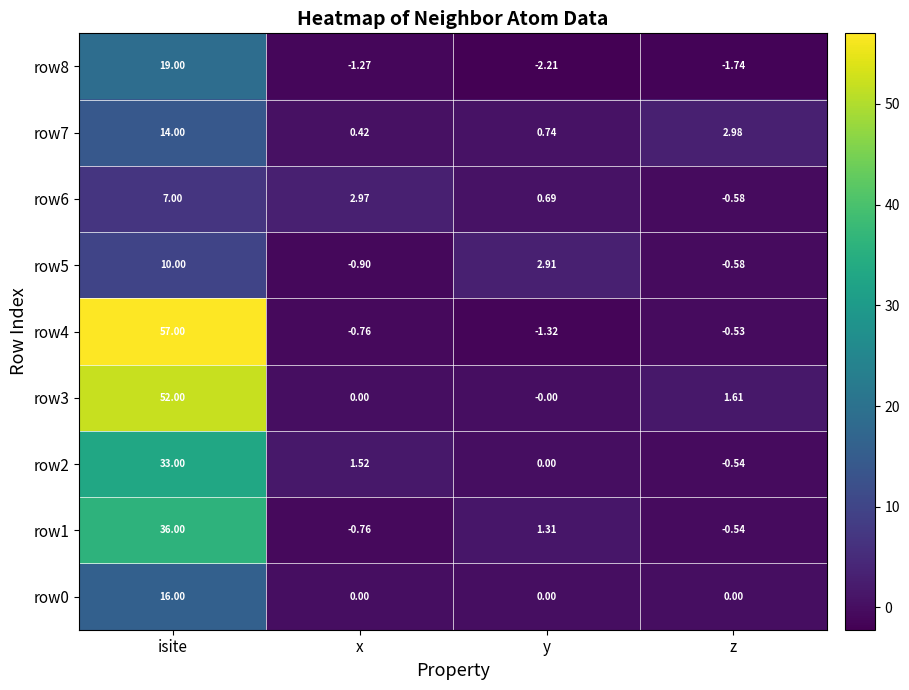

Where is row2 nearest to the value 16?

x